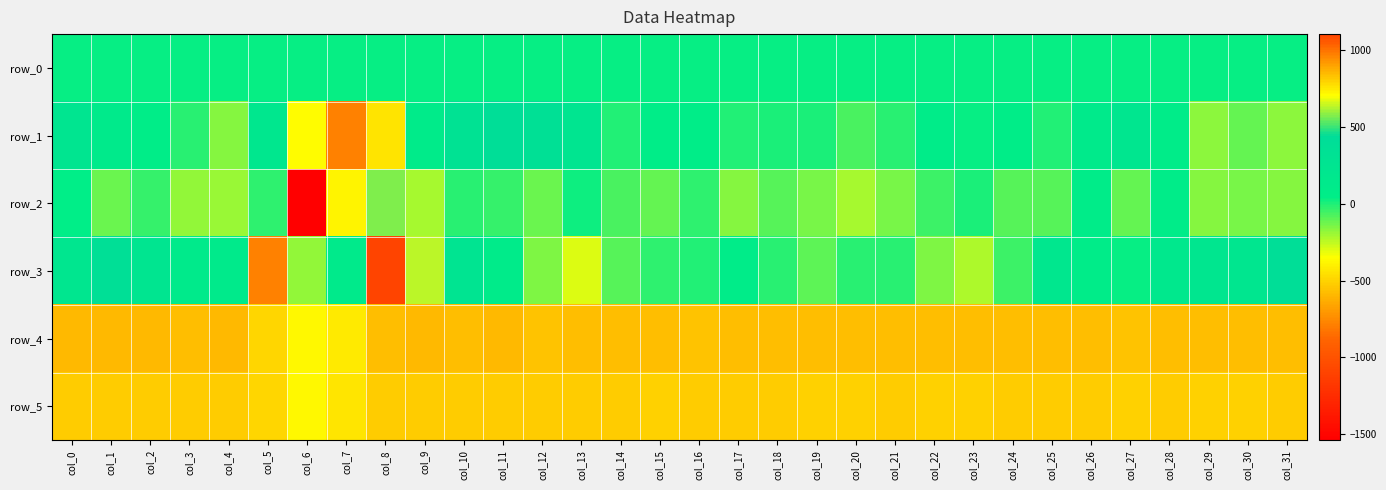

Reading right to left, what are all the values shown in this chart?

row_0: col_31=38.1	col_30=38.0	col_29=38.0	col_28=37.9	col_27=37.9	col_26=37.8	col_25=37.8	col_24=37.7	col_23=37.7	col_22=37.6	col_21=37.6	col_20=37.6	col_19=37.5	col_18=37.5	col_17=37.4	col_16=37.4	col_15=37.3	col_14=37.3	col_13=37.2	col_12=37.2	col_11=37.1	col_10=37.1	col_9=37.0	col_8=37.0	col_7=36.9	col_6=36.9	col_5=36.8	col_4=36.8	col_3=36.8	col_2=36.7	col_1=36.6	col_0=36.6
row_1: col_31=-174.0	col_30=-111.0	col_29=-168.0	col_28=81.0	col_27=226.0	col_26=131.0	col_25=-4.0	col_24=54.0	col_23=34.0	col_22=81.0	col_21=-20.0	col_20=-70.0	col_19=4.0	col_18=9.0	col_17=-5.0	col_16=70.0	col_15=58.0	col_14=-7.0	col_13=245.0	col_12=357.0	col_11=411.0	col_10=328.0	col_9=99.0	col_8=-436.0	col_7=-781.0	col_6=-360.0	col_5=195.0	col_4=-159.0	col_3=-13.0	col_2=61.0	col_1=139.0	col_0=257.0
row_2: col_31=-161.0	col_30=-137.0	col_29=-161.0	col_28=88.0	col_27=-105.0	col_26=82.0	col_25=-90.0	col_24=-86.0	col_23=8.0	col_22=-51.0	col_21=-136.0	col_20=-208.0	col_19=-139.0	col_18=-88.0	col_17=-165.0	col_16=-27.0	col_15=-106.0	col_14=-69.0	col_13=26.0	col_12=-122.0	col_11=-37.0	col_10=-17.0	col_9=-209.0	col_8=573.0	col_7=729.0	col_6=-1541.0	col_5=-28.0	col_4=-187.0	col_3=-179.0	col_2=-37.0	col_1=-120.0	col_0=46.0
row_3: col_31=412.0	col_30=226.0	col_29=211.0	col_28=183.0	col_27=39.0	col_26=86.0	col_25=202.0	col_24=-52.0	col_23=-223.0	col_22=-146.0	col_21=-21.0	col_20=-19.0	col_19=-99.0	col_18=-20.0	col_17=84.0	col_16=-3.0	col_15=-27.0	col_14=-92.0	col_13=-297.0	col_12=-152.0	col_11=103.0	col_10=264.0	col_9=636.0	col_8=1106.0	col_7=135.0	col_6=-182.0	col_5=-779.0	col_4=134.0	col_3=143.0	col_2=251.0	col_1=390.0	col_0=214.0
row_4: col_31=841.0	col_30=841.0	col_29=838.0	col_28=841.0	col_27=836.0	col_26=844.0	col_25=845.0	col_24=841.0	col_23=842.0	col_22=842.0	col_21=845.0	col_20=839.0	col_19=843.0	col_18=843.0	col_17=845.0	col_16=836.0	col_15=838.0	col_14=841.0	col_13=844.0	col_12=837.0	col_11=848.0	col_10=843.0	col_9=854.0	col_8=839.0	col_7=752.0	col_6=715.0	col_5=791.0	col_4=849.0	col_3=844.0	col_2=853.0	col_1=852.0	col_0=852.0
row_5: col_31=808.0	col_30=806.0	col_29=801.0	col_28=807.0	col_27=804.0	col_26=808.0	col_25=809.0	col_24=808.0	col_23=806.0	col_22=804.0	col_21=808.0	col_20=803.0	col_19=804.0	col_18=811.0	col_17=811.0	col_16=808.0	col_15=805.0	col_14=808.0	col_13=812.0	col_12=808.0	col_11=813.0	col_10=815.0	col_9=808.0	col_8=811.0	col_7=762.0	col_6=717.0	col_5=795.0	col_4=808.0	col_3=808.0	col_2=814.0	col_1=814.0	col_0=812.0